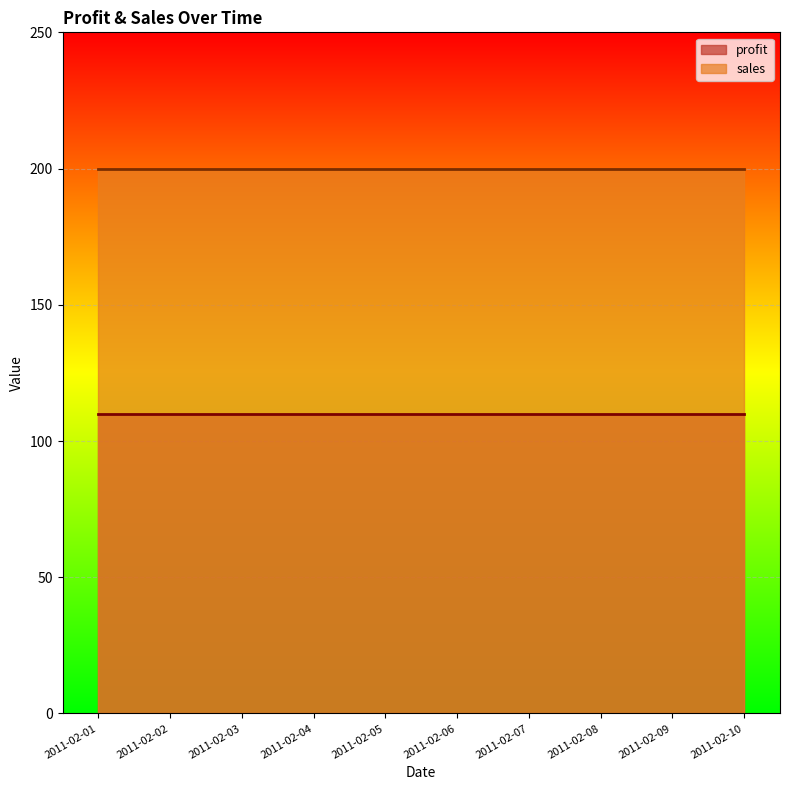

At how many categories does at least one series exceed 121?

10